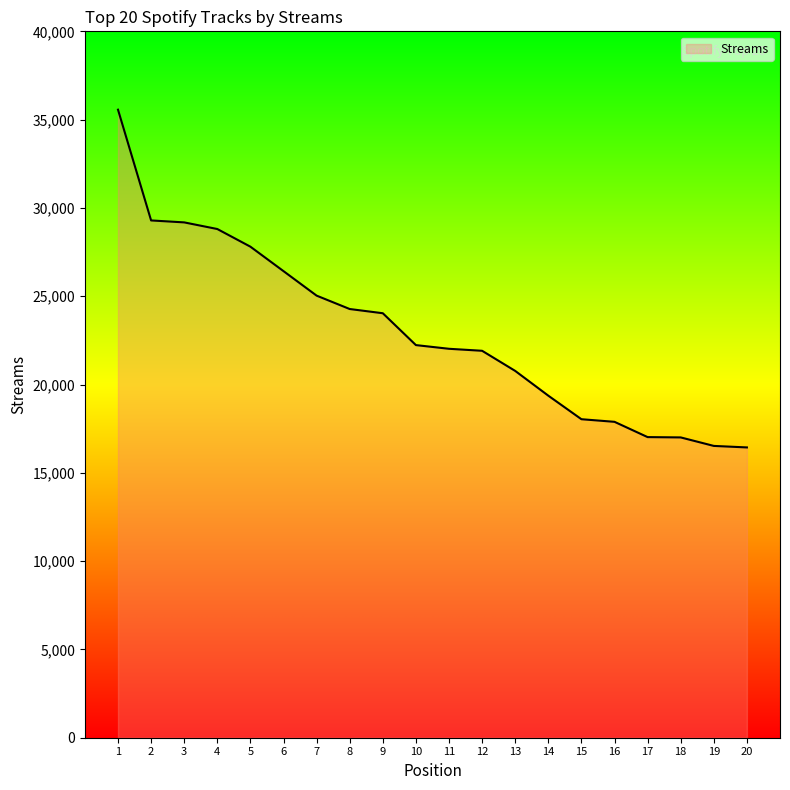

What is the greatest value displayed?

35563